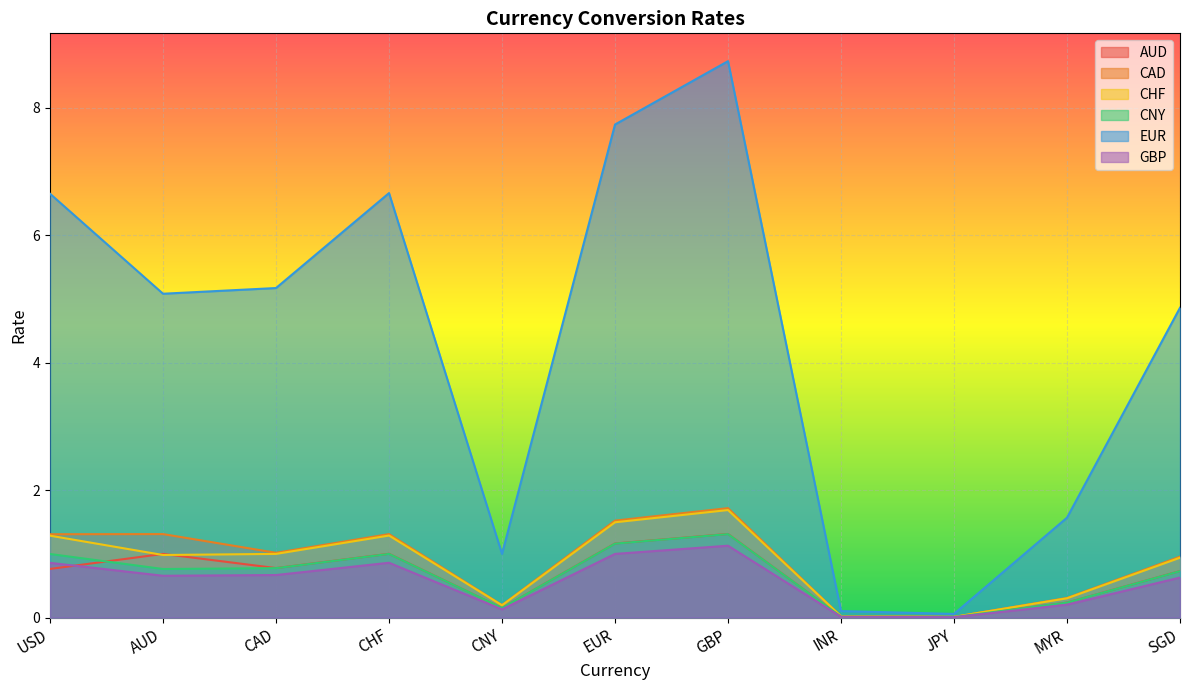

What position from the right is INR?

4